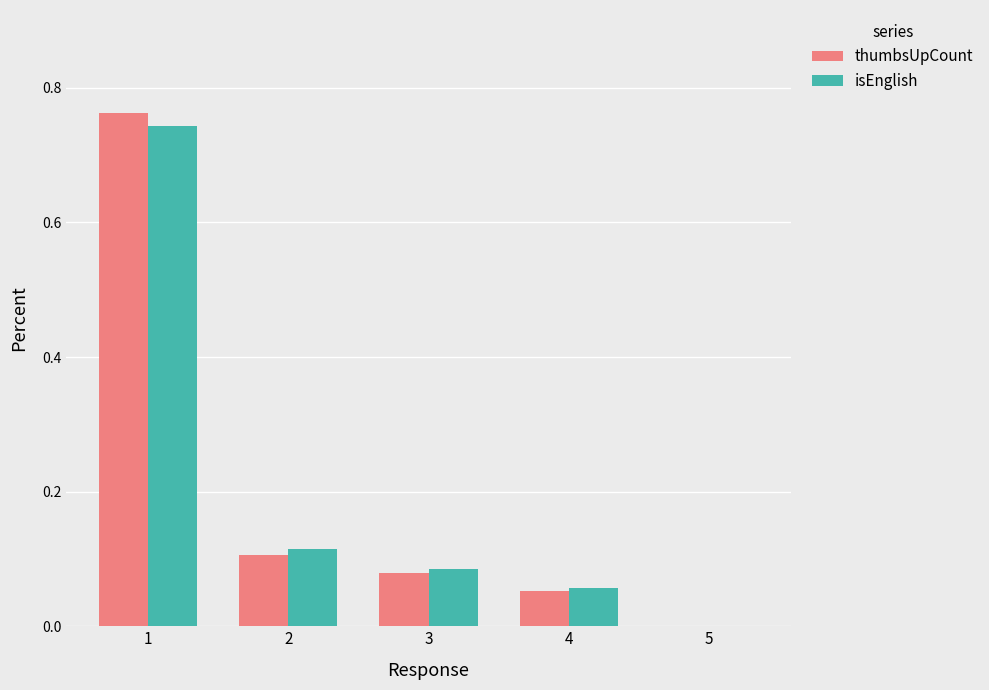

What is the sum of all isEnglish values?

1.0